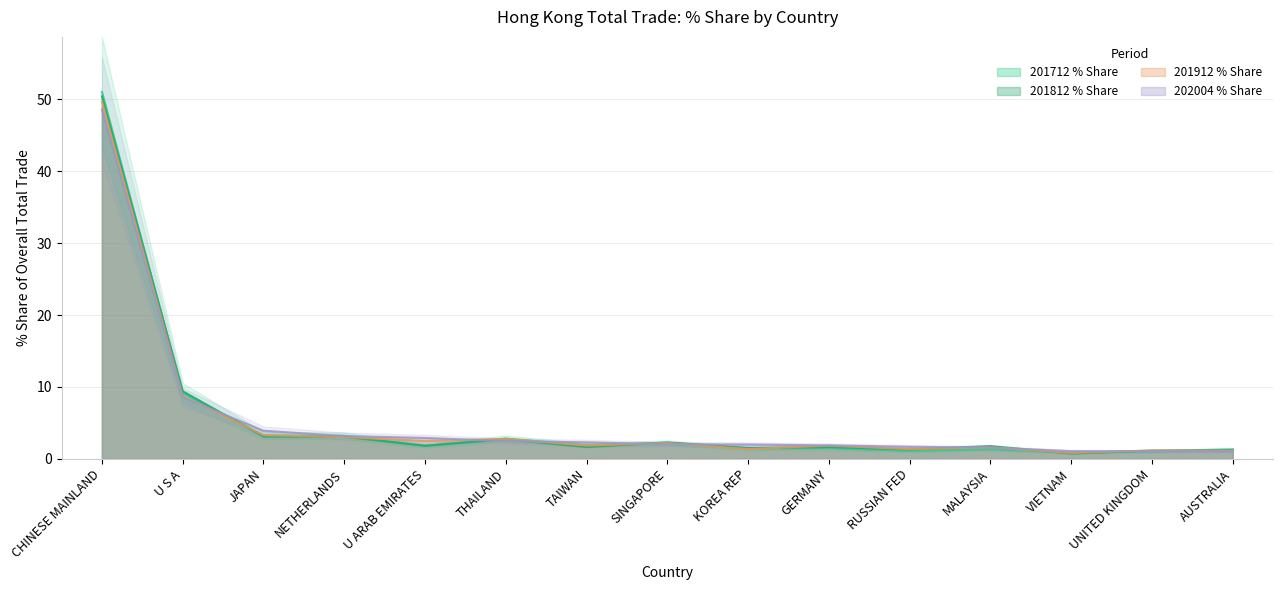

True or false: 201712 % Share has more than 2 points higher than both neighbors.

True